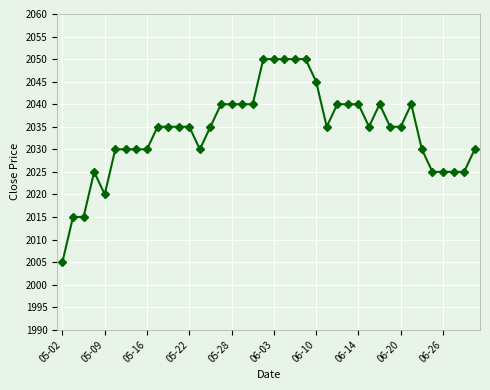

How many lines are shown in the chart?

1